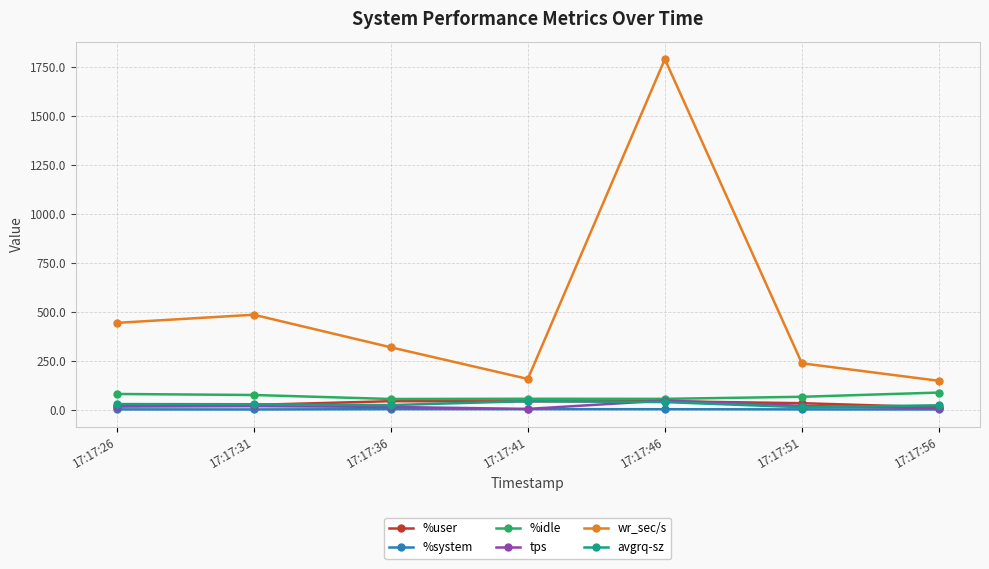

Where is wr_sec/s nearest to the value 968?

17:17:31